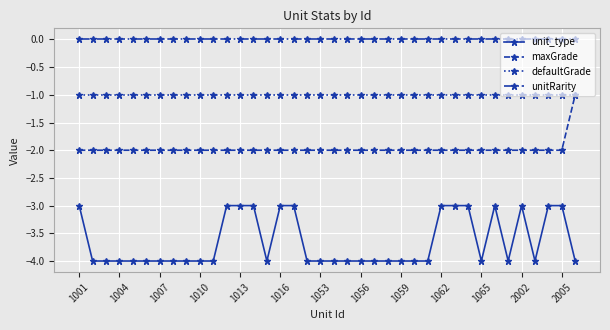

How many lines are shown in the chart?

4